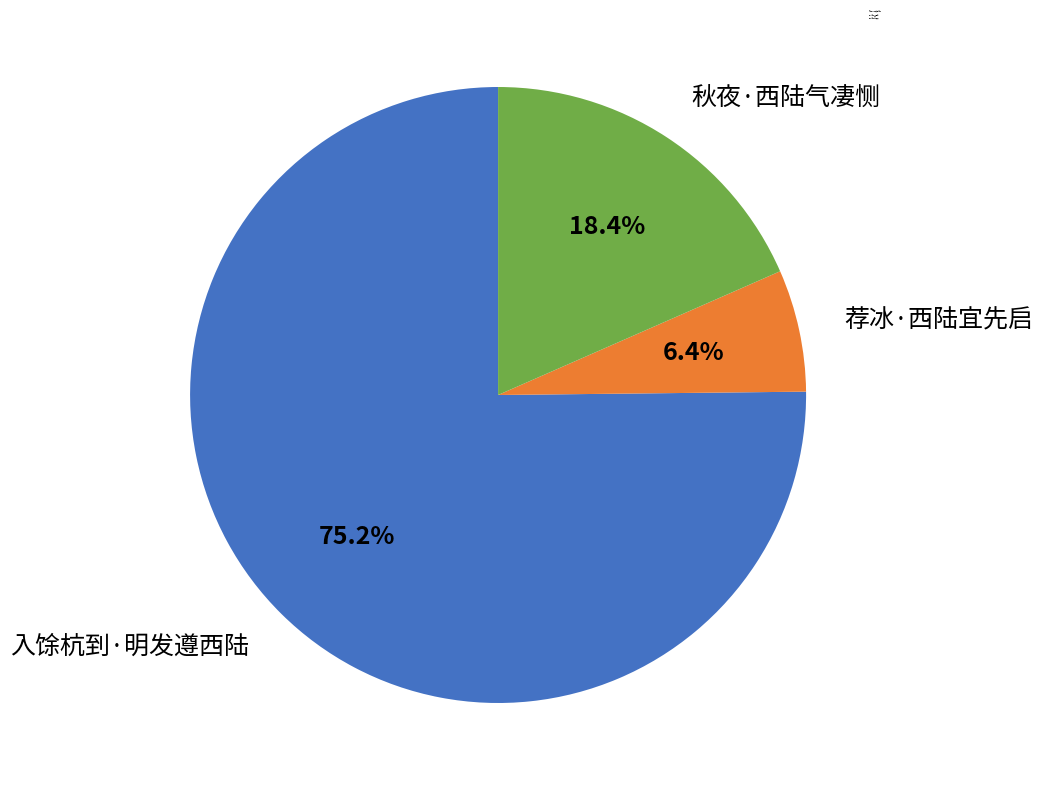

Is it true that 荐冰·西陆宜先启 is 6% of the pie?

True